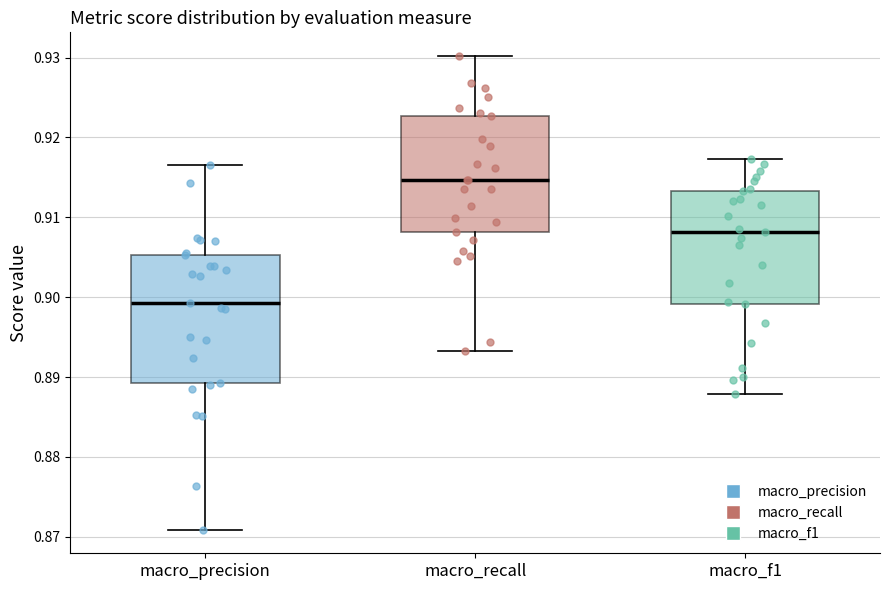

Reading left to right, read every box against the y-axis: the position of its median line, the range the box covers, and the ends of its whiskers. The values are not printed on the chart, so give them approximately, as read against the axis.

macro_precision: median 0.899, box 0.889 to 0.905, whiskers 0.871 to 0.917
macro_recall: median 0.915, box 0.908 to 0.923, whiskers 0.893 to 0.930
macro_f1: median 0.908, box 0.899 to 0.913, whiskers 0.888 to 0.917